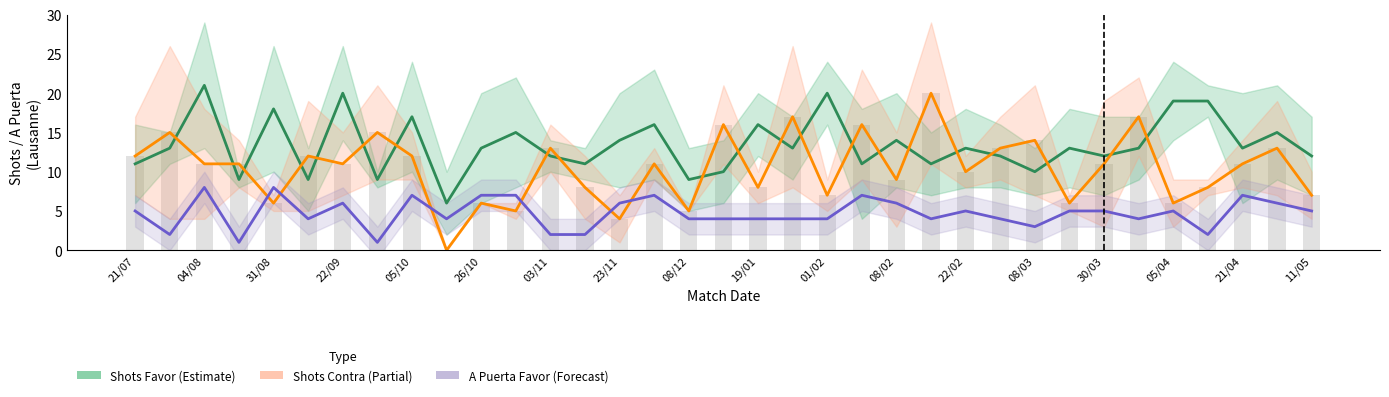

The value of Shots Favor (Estimate) at 29 is 13. True or false?

True